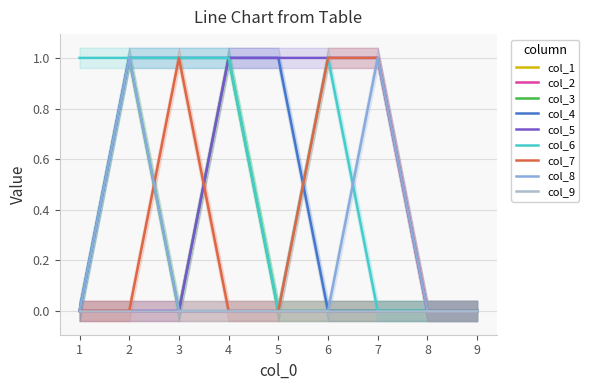

True or false: col_7 has more than 1 interior local peaks.

False